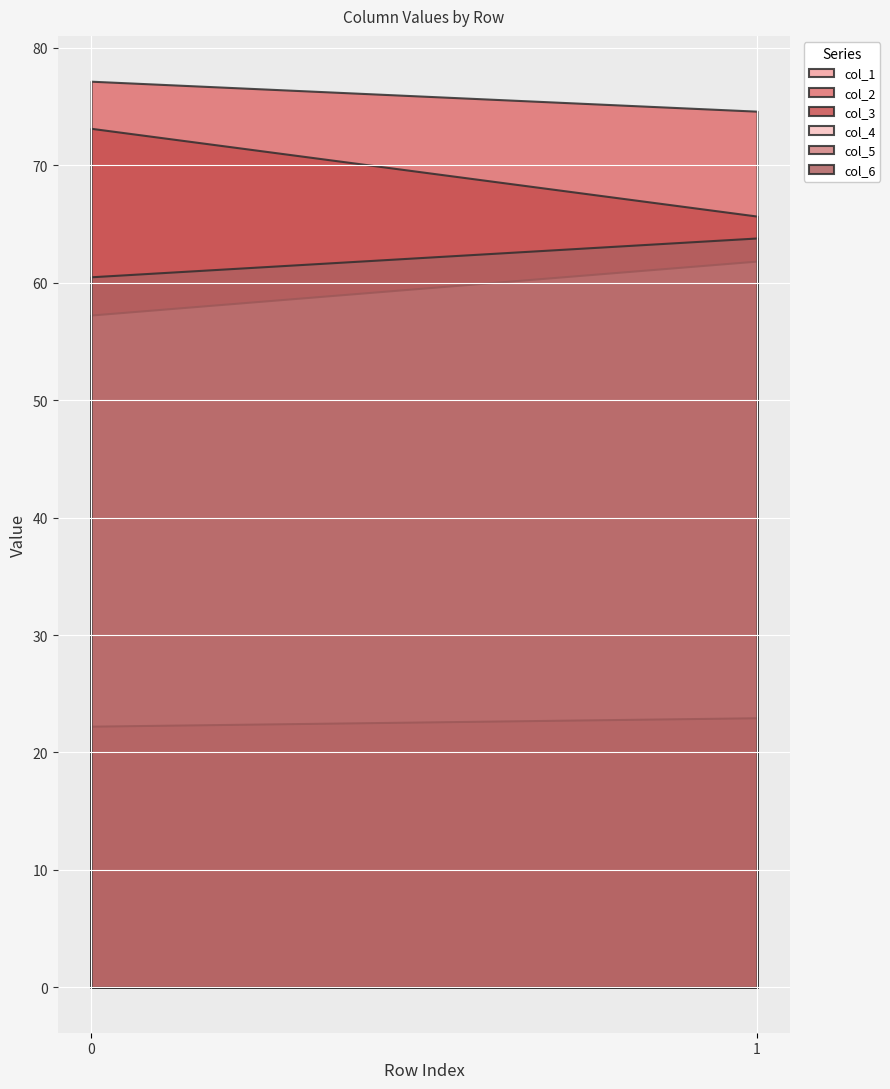

What is the average value of the col_6 series?

62.1